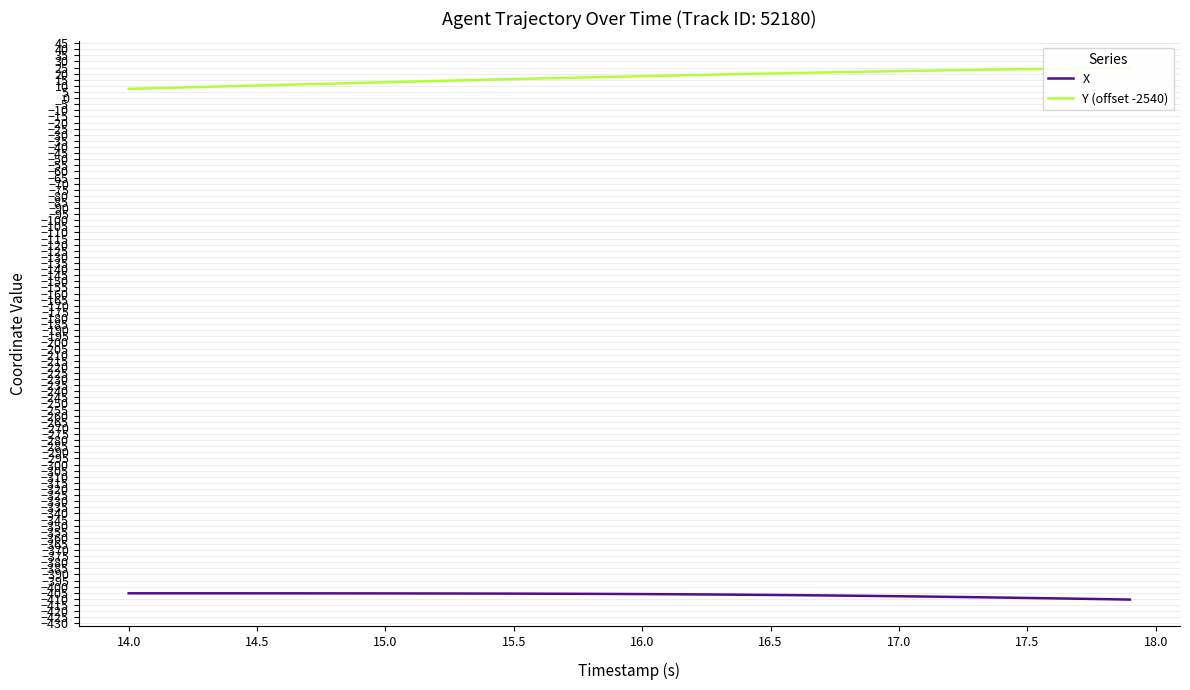

True or false: Y (offset -2540) has more than 2 points higher than both neighbors.

False